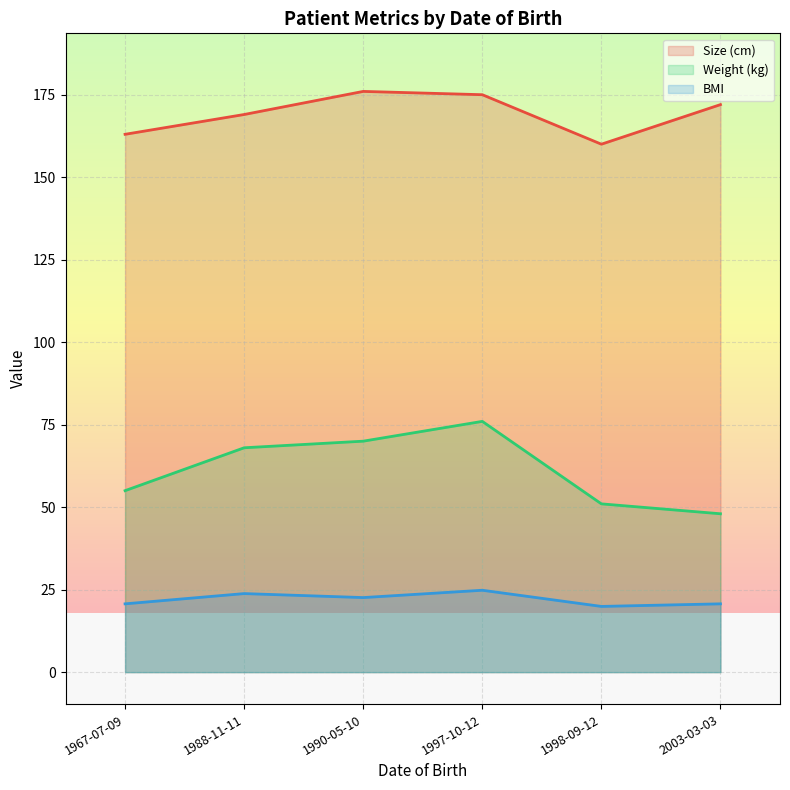

Is the value of Size (cm) at 1990-05-10 greater than the value of BMI at 1997-10-12?

Yes